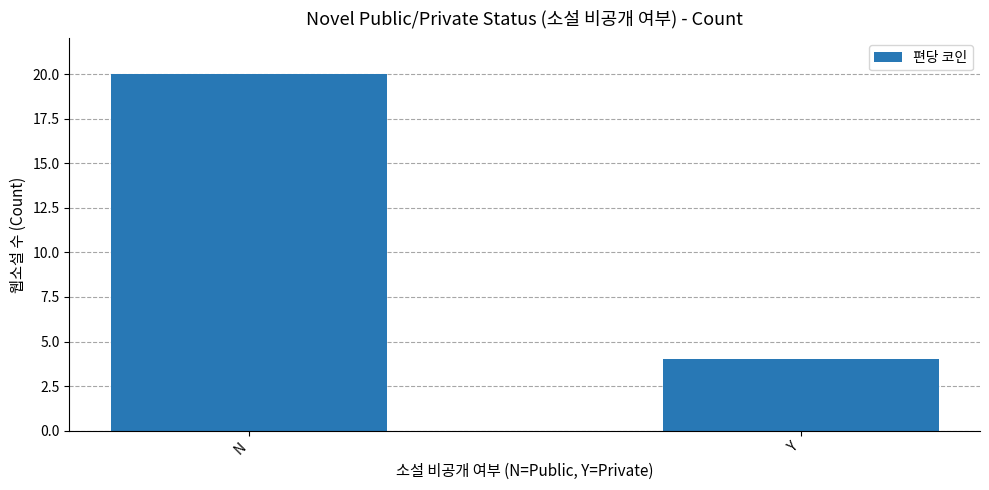

True or false: the data shows 4 at Y.

True